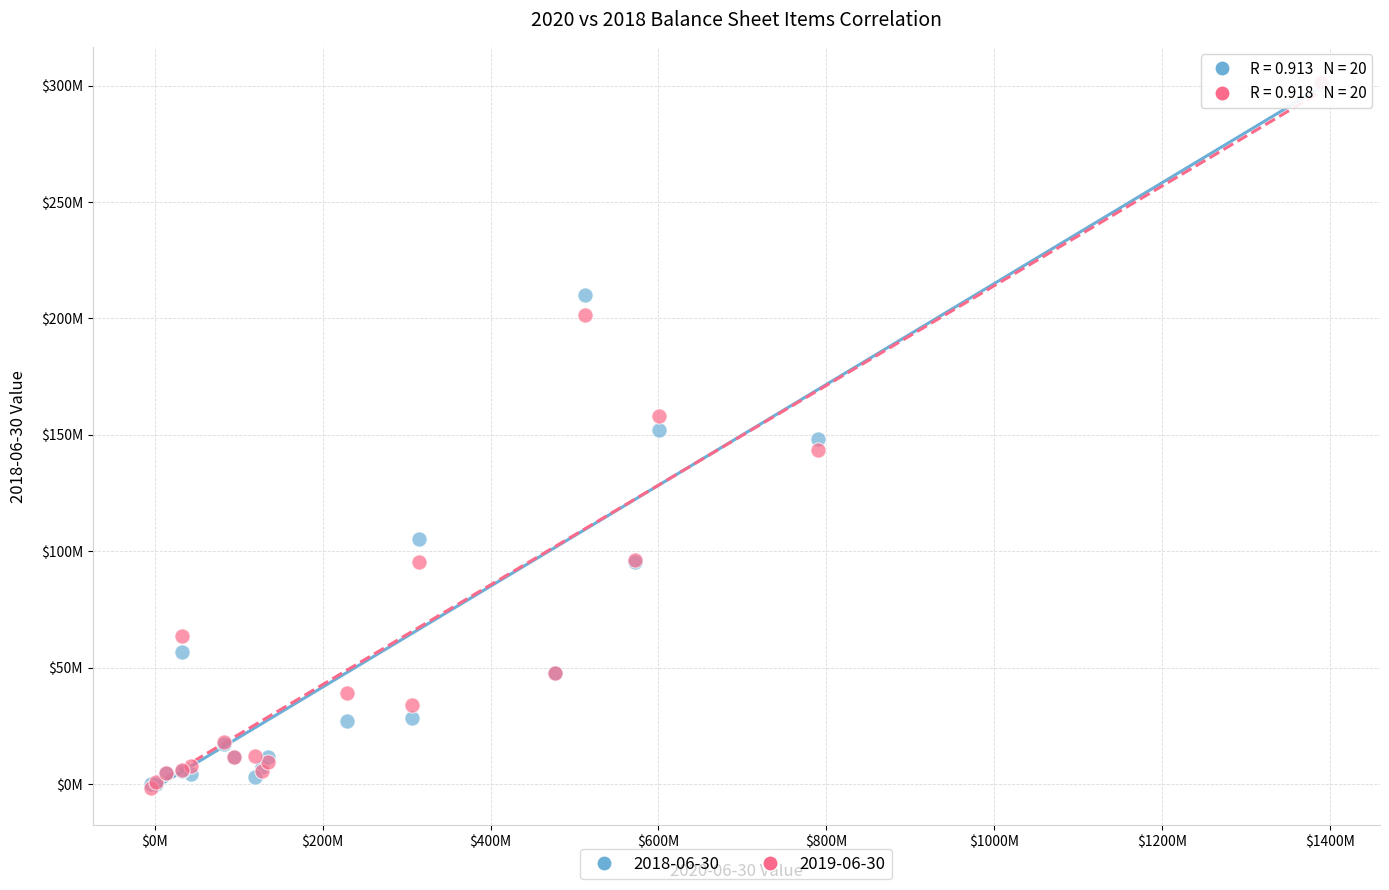

Which series has the largest Y range (max minus min)?

2019-06-30